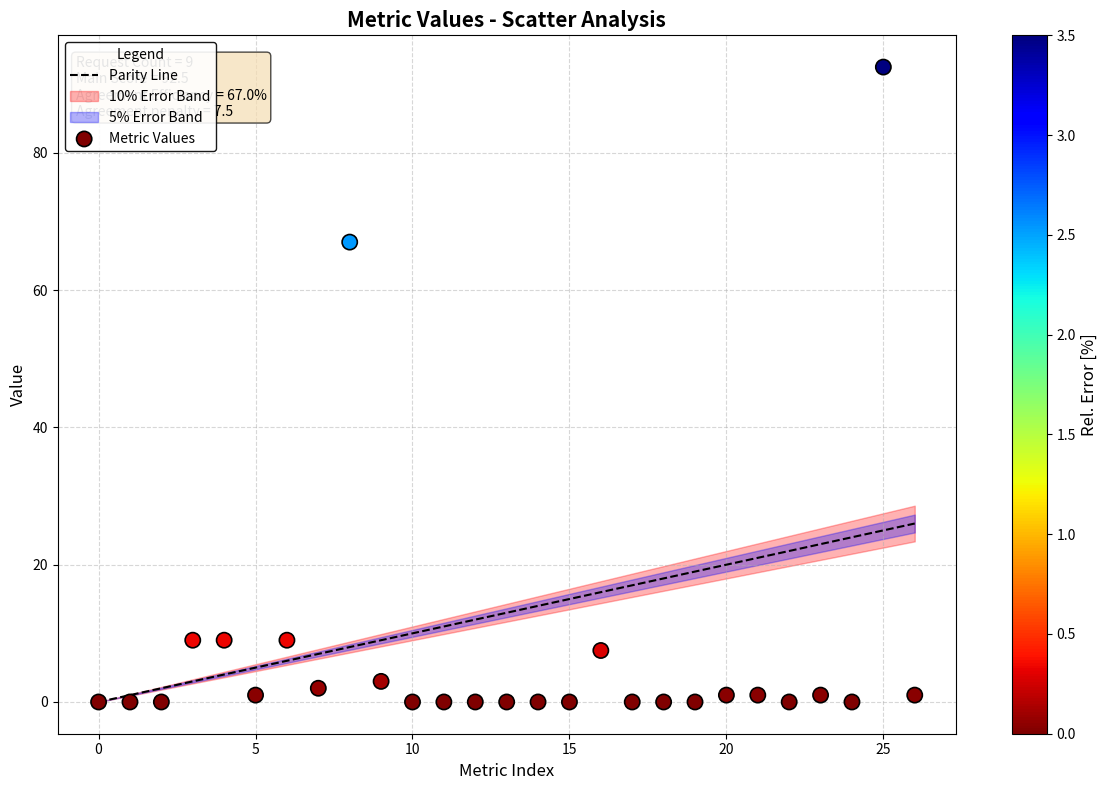

What is the range of Y values (max minus min)?

92.5